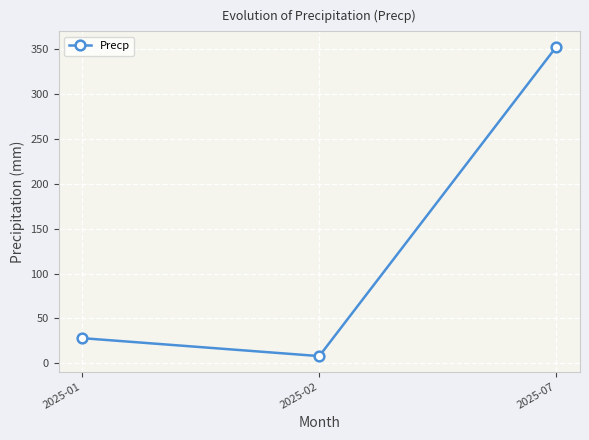

What is the change in value from 2025-01 to 2025-02?

-20.0